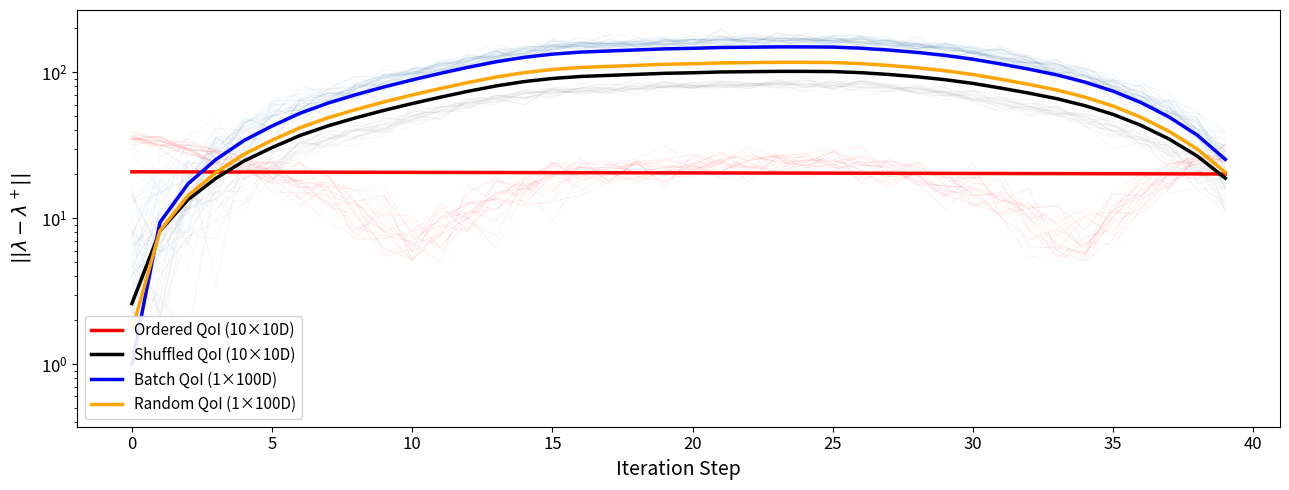

List the series in order of their peak value, lowest first.

Ordered QoI (10×10D), Shuffled QoI (10×10D), Random QoI (1×100D), Batch QoI (1×100D)